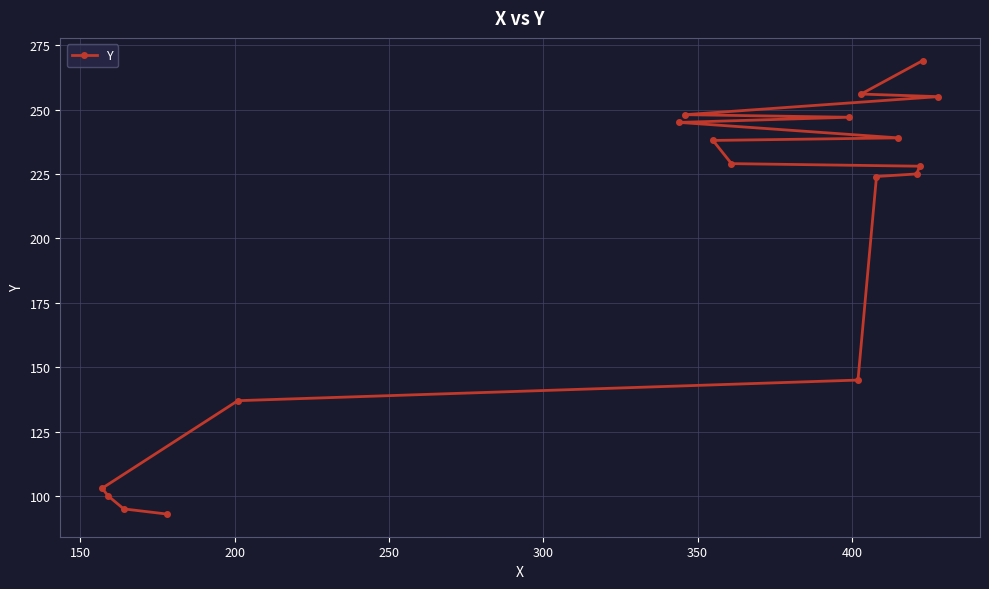

How many lines are shown in the chart?

1